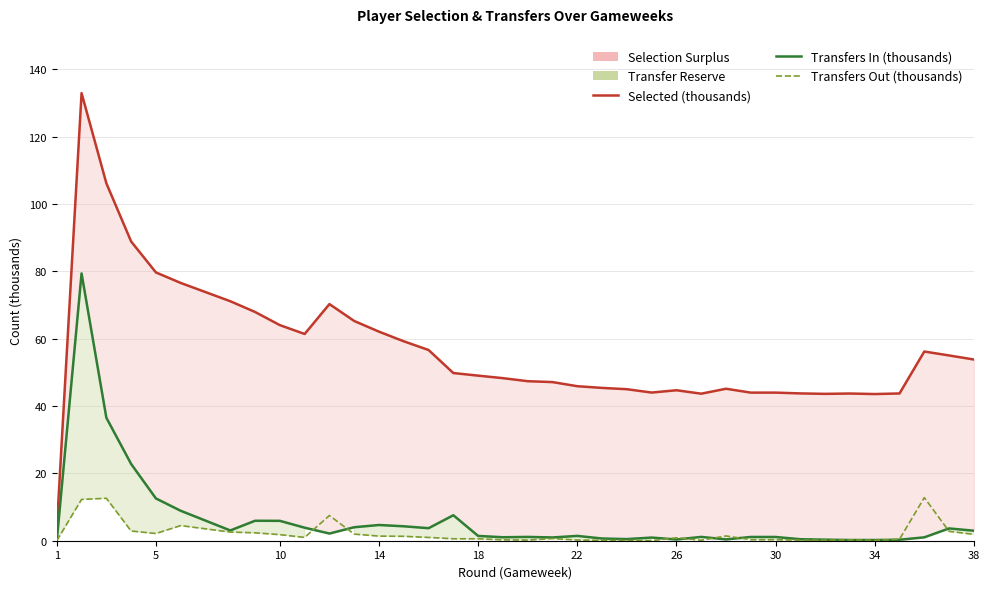

How many times do Transfers Out (thousands) and Transfers In (thousands) cross each other?

10